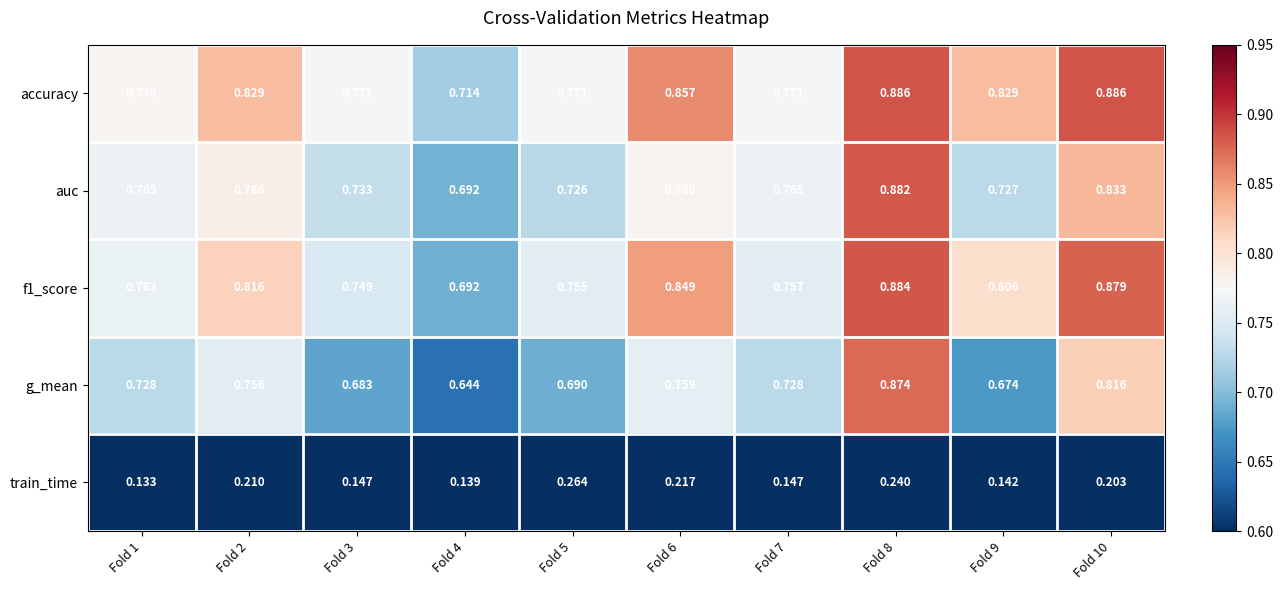

List the series in order of their peak value, lowest first.

train_time, g_mean, auc, f1_score, accuracy